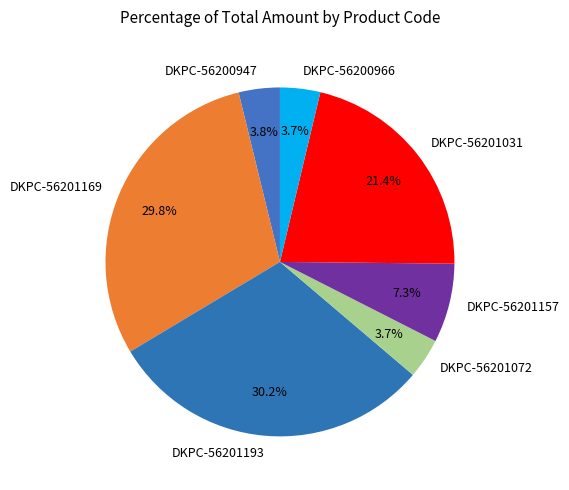

What is the ratio of the value at DKPC-56200947 to the value at DKPC-56201157?

0.5